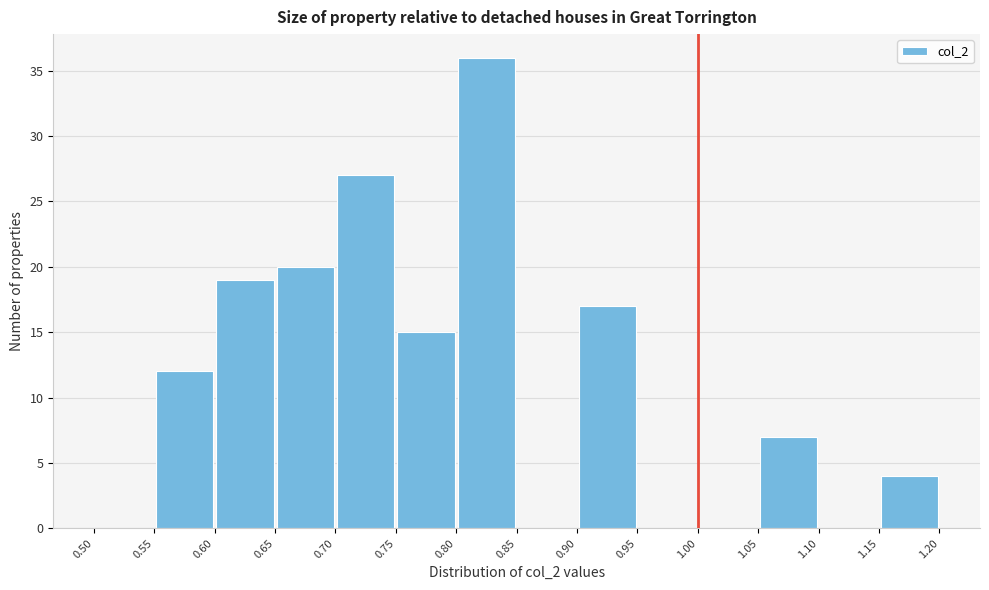

Reading left to right, transcribe this chart: for each bar, give the range it covers on the x-axis and its height. The values are not printed on the chart, so give them approximately, as read against the axis.

0.50 to 0.55: 0
0.55 to 0.60: 12
0.60 to 0.65: 19
0.65 to 0.70: 20
0.70 to 0.75: 27
0.75 to 0.80: 15
0.80 to 0.85: 36
0.85 to 0.90: 0
0.90 to 0.95: 17
0.95 to 1.00: 0
1.00 to 1.05: 0
1.05 to 1.10: 7
1.10 to 1.15: 0
1.15 to 1.20: 4